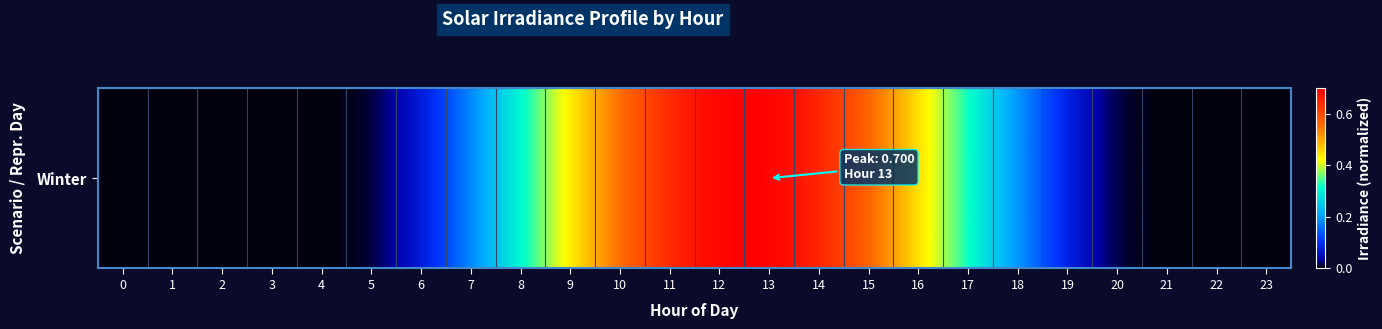

The value at 15 is 1.0. True or false?

False